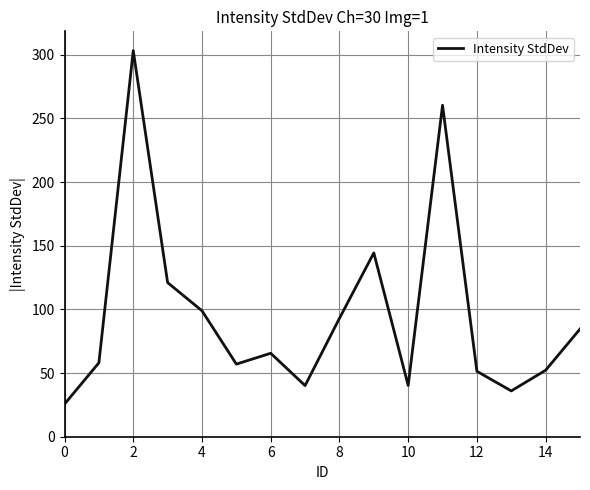

What is the maximum value shown in the chart?

303.3